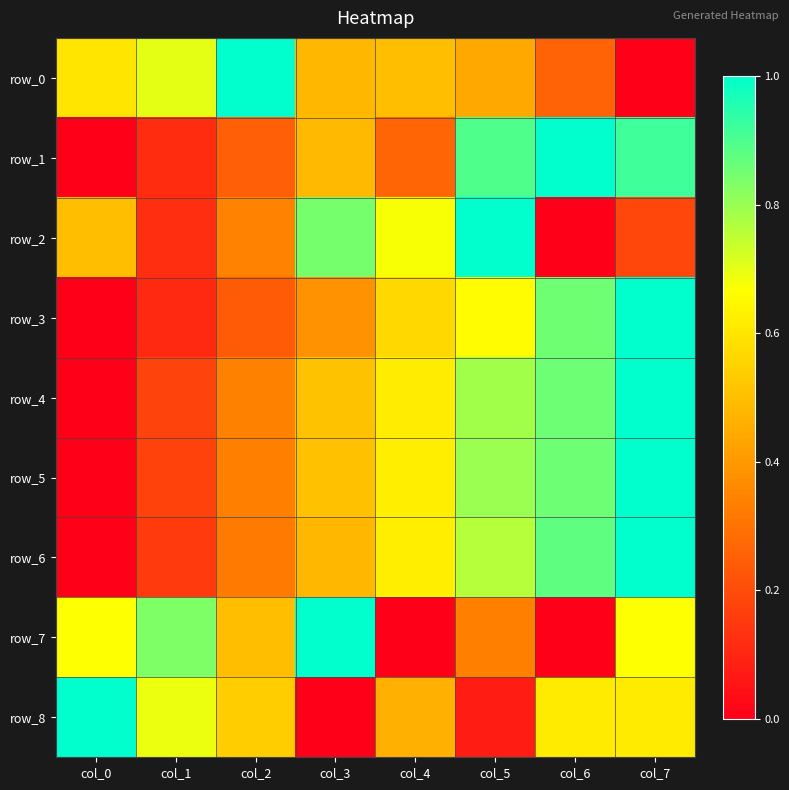

Count the row_5 values in the range 0 to 1.

8